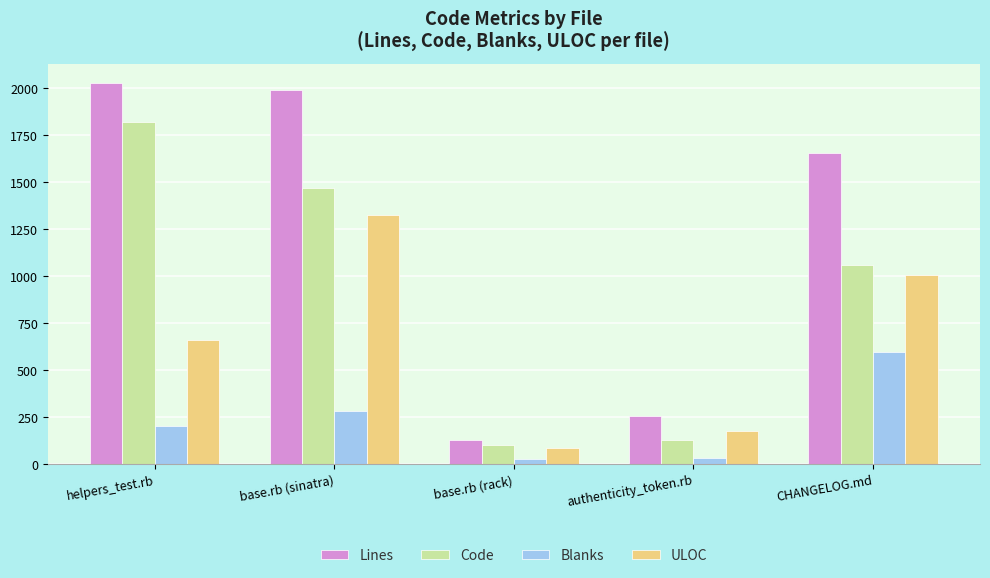

What is the maximum value for Lines?

2025